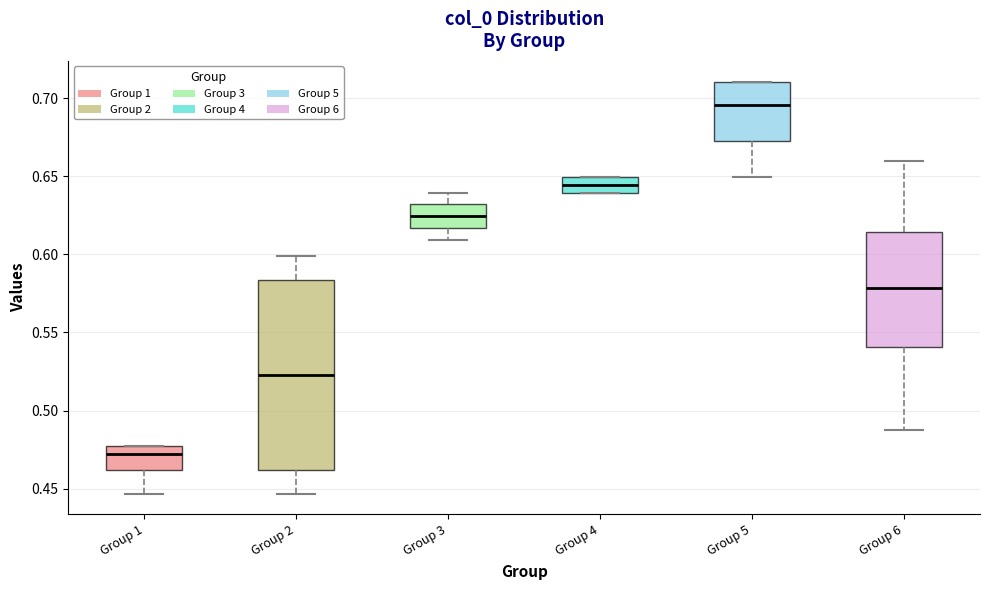

Comparing the boxes themselves (not the whiskers), which one is the tallest?

Group 2